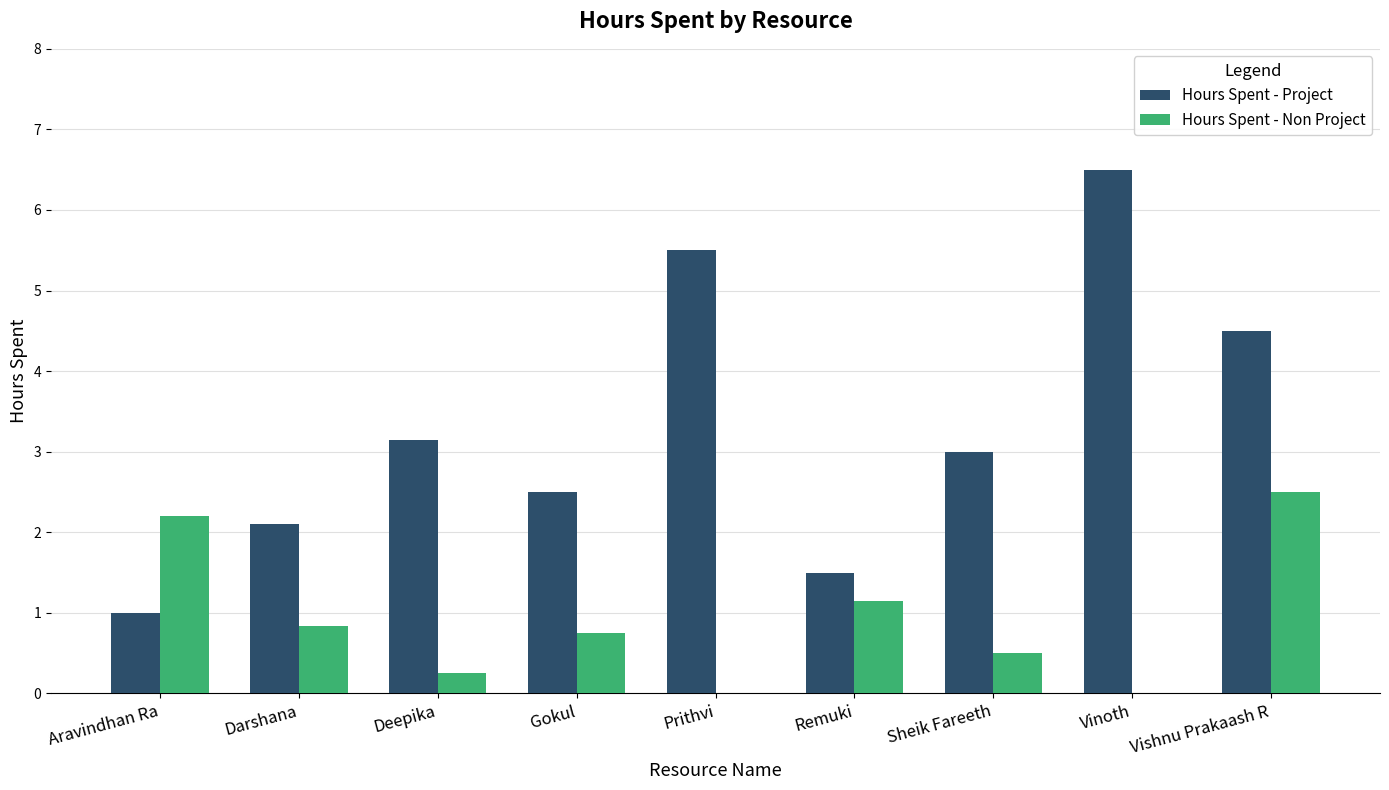

At which category is the sum across all series the highest?

Vishnu Prakaash R